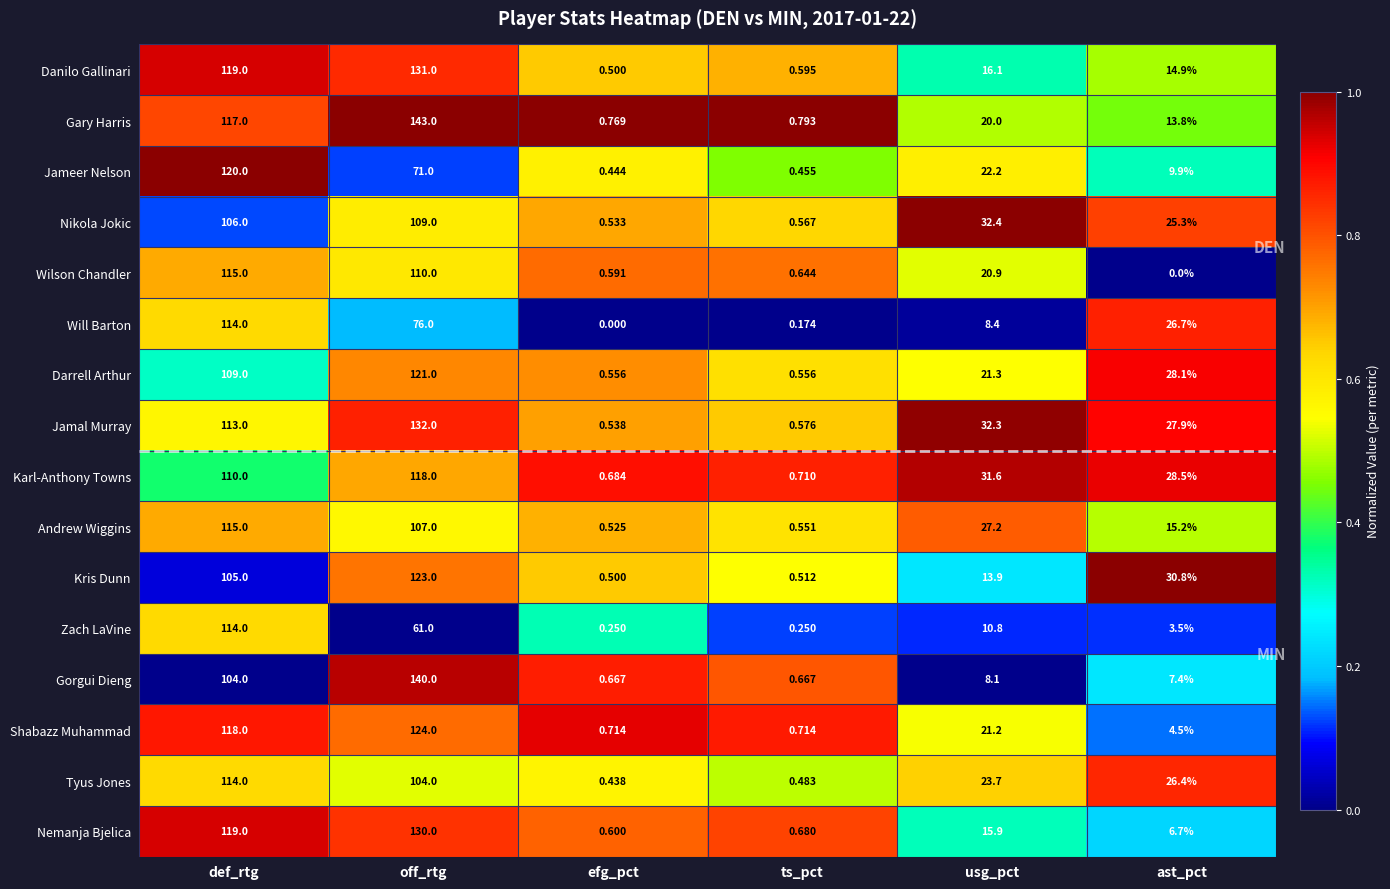

At which label does Gary Harris reach its peak?

off_rtg